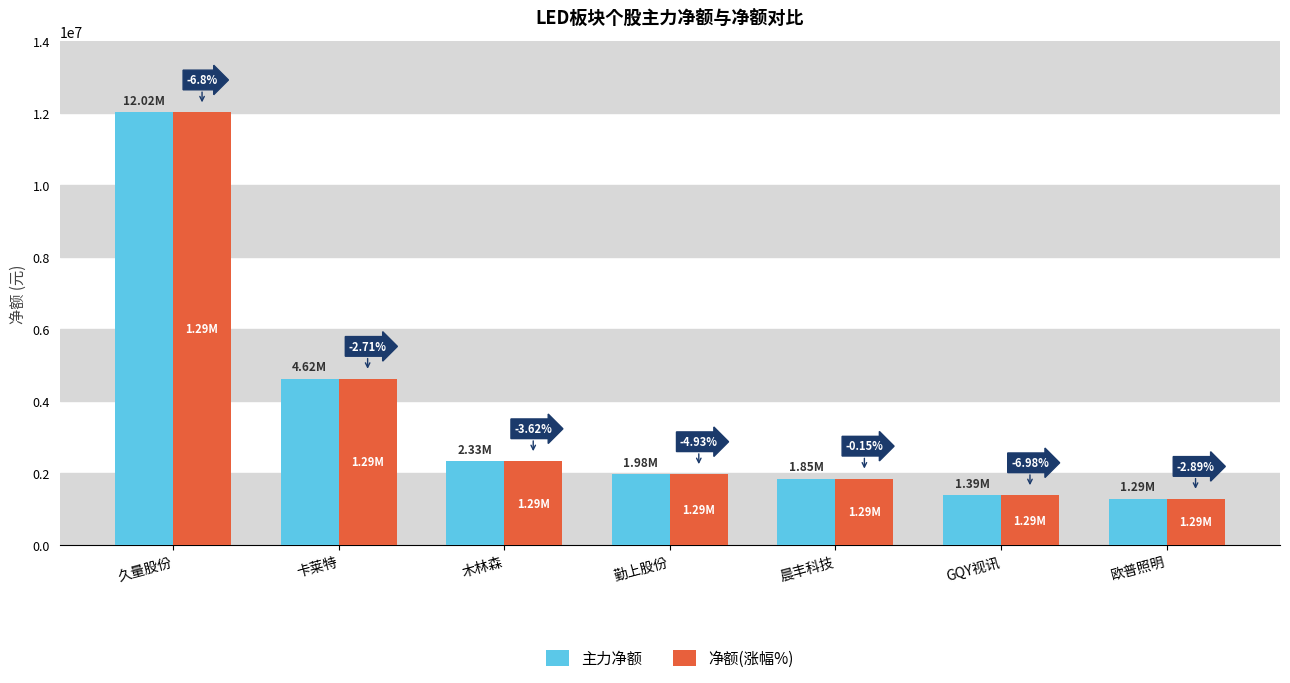

What is the minimum value for 主力净额?

1290022